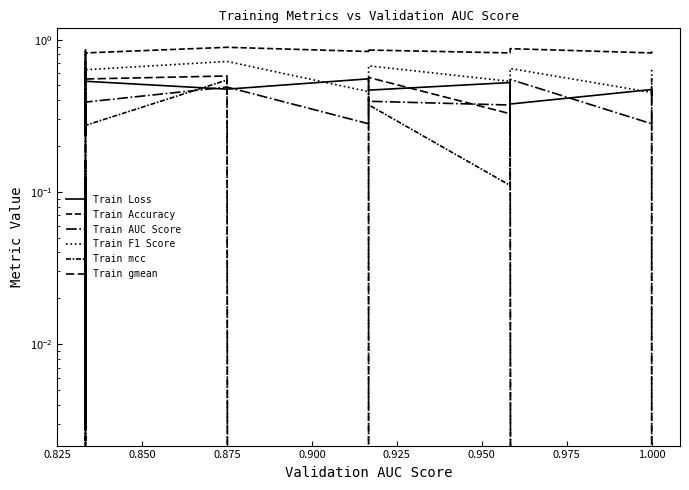

Which series has the largest total across all categories?

Train Accuracy